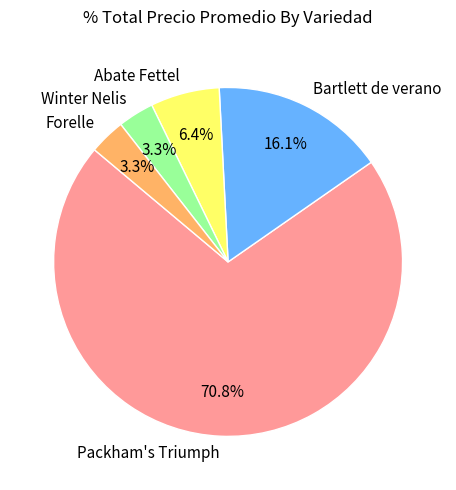

What portion of the pie excludes Winter Nelis?

96.7%